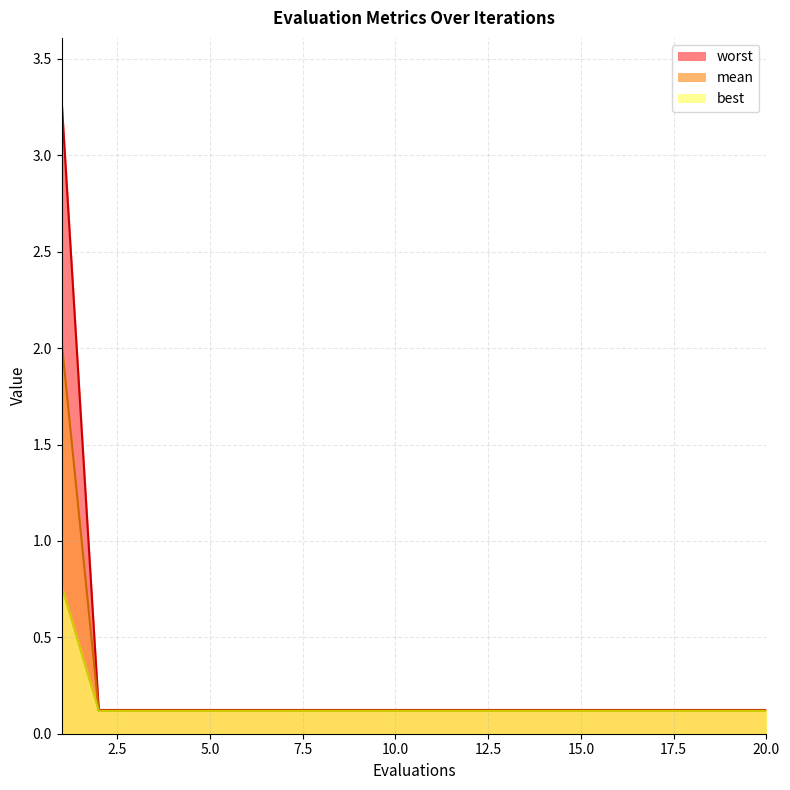

What is the difference between the maximum and minimum values in the worst series?

1.9